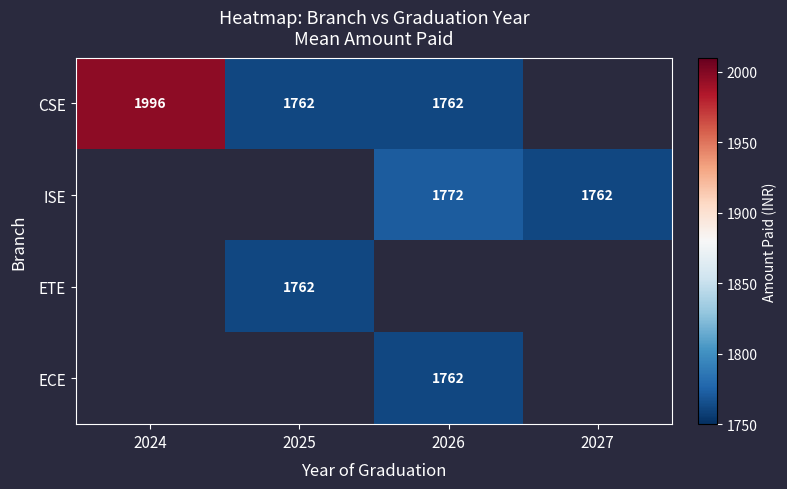

Which has a higher value, 2025 or 2027?

2027